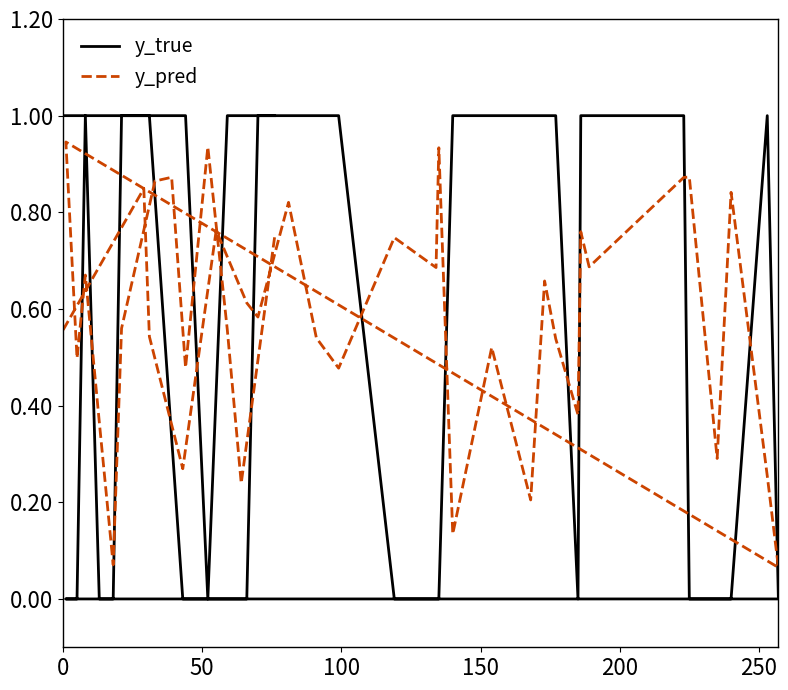

What is the difference between the maximum and minimum values in the y_true series?

1.0